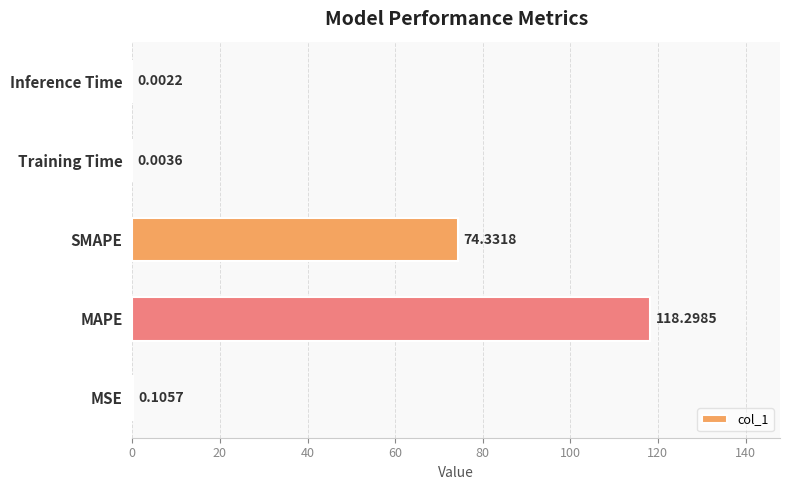

What is the sum of all values?

192.7